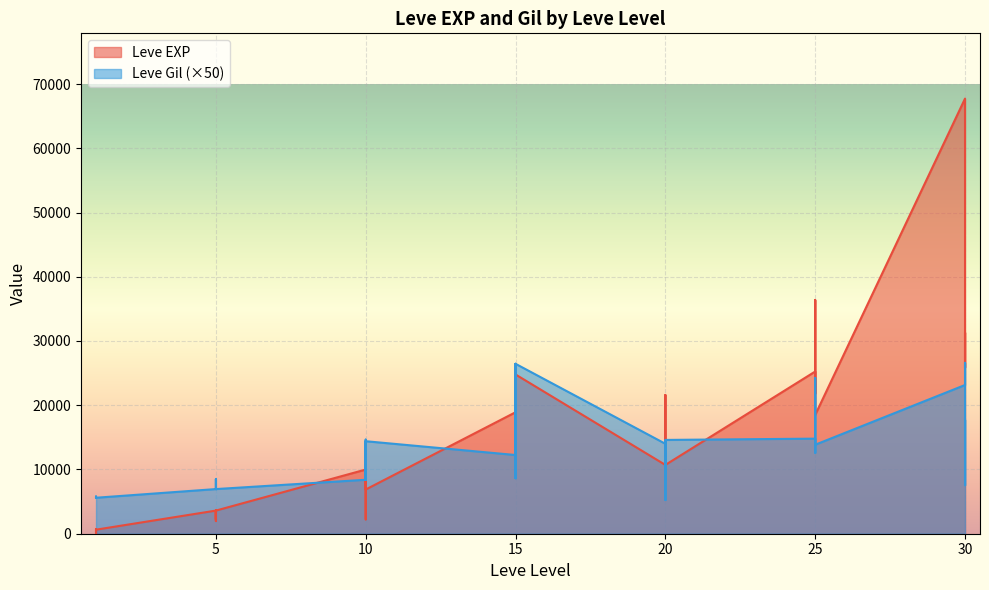

What is the average value of the Leve Gil series?

12004